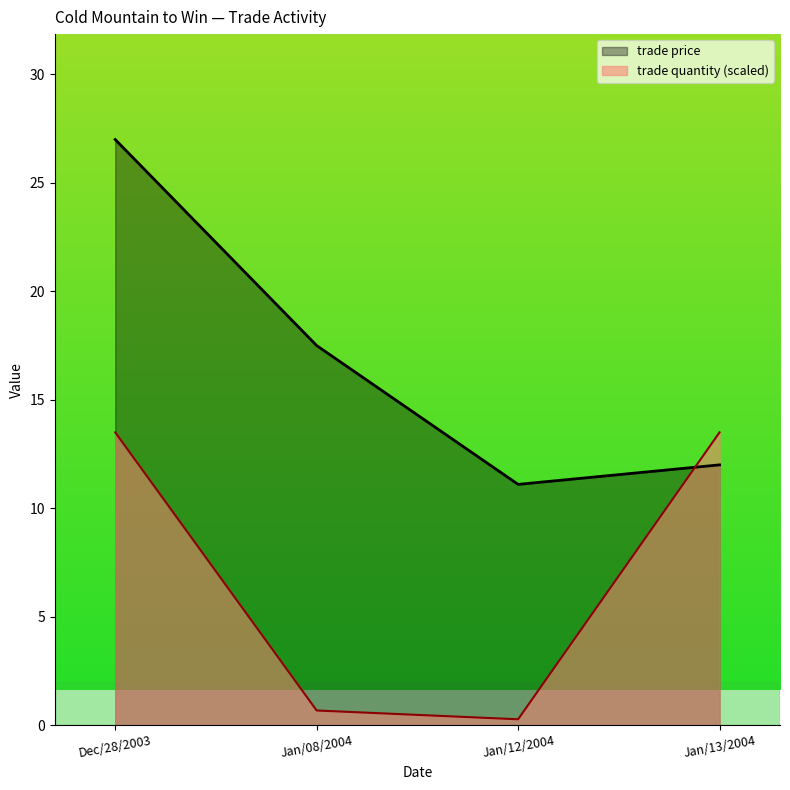

How many data points in trade price are above 17?

2